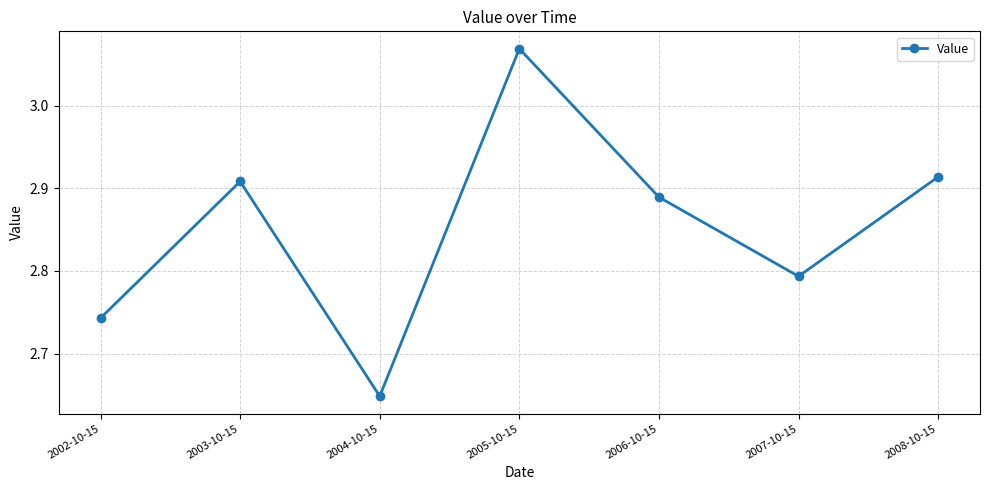

Which category has the highest value across all series?

2005-10-15